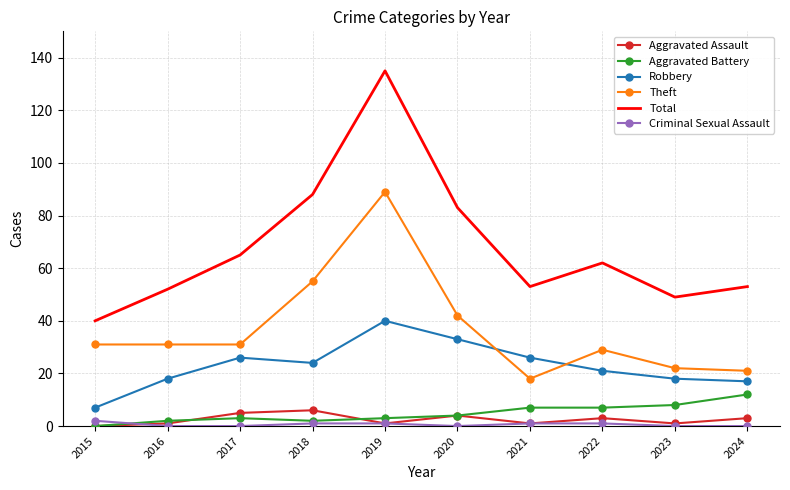

Reading right to left, transcribe all the data shown in this chart.

Aggravated Assault: 3	1	3	1	4	1	6	5	1	0
Aggravated Battery: 12	8	7	7	4	3	2	3	2	0
Robbery: 17	18	21	26	33	40	24	26	18	7
Theft: 21	22	29	18	42	89	55	31	31	31
Total: 53	49	62	53	83	135	88	65	52	40
Criminal Sexual Assault: 0	0	1	1	0	1	1	0	0	2